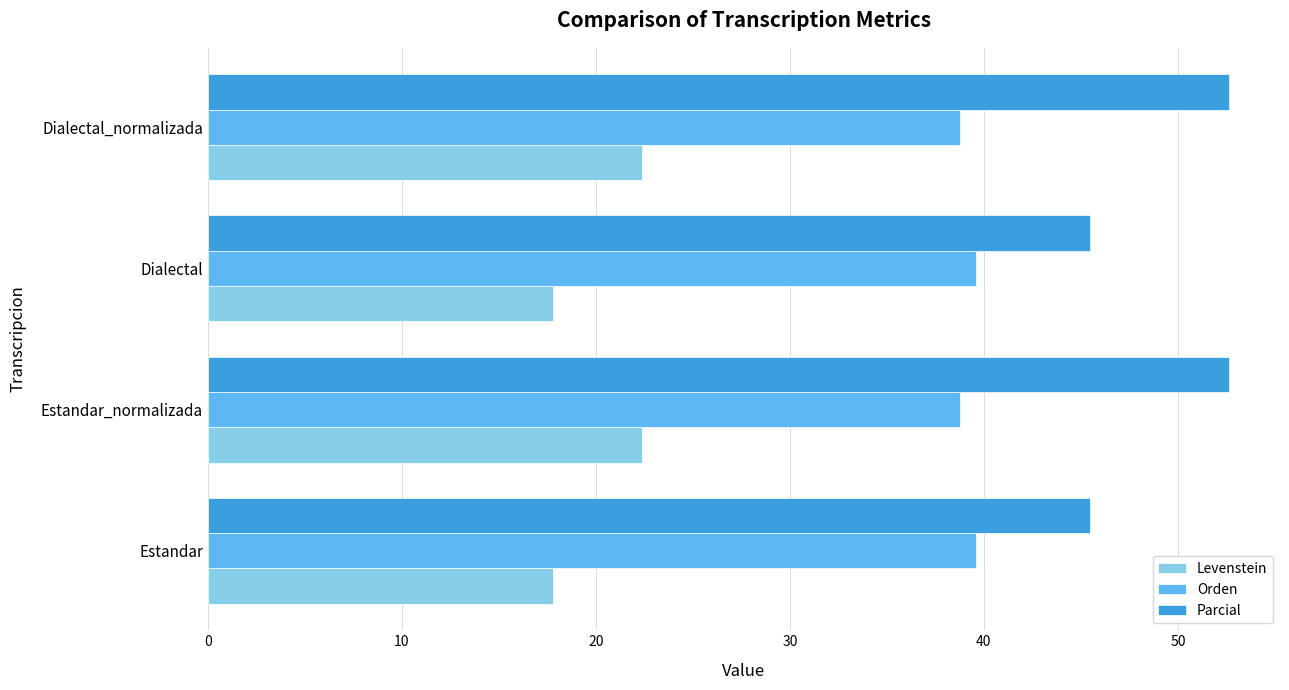

Which series has the widest spread of values?

Parcial